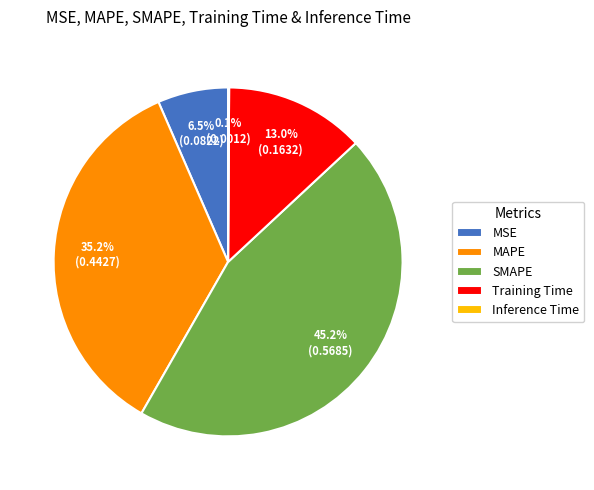

Does any single category account for the majority?

No